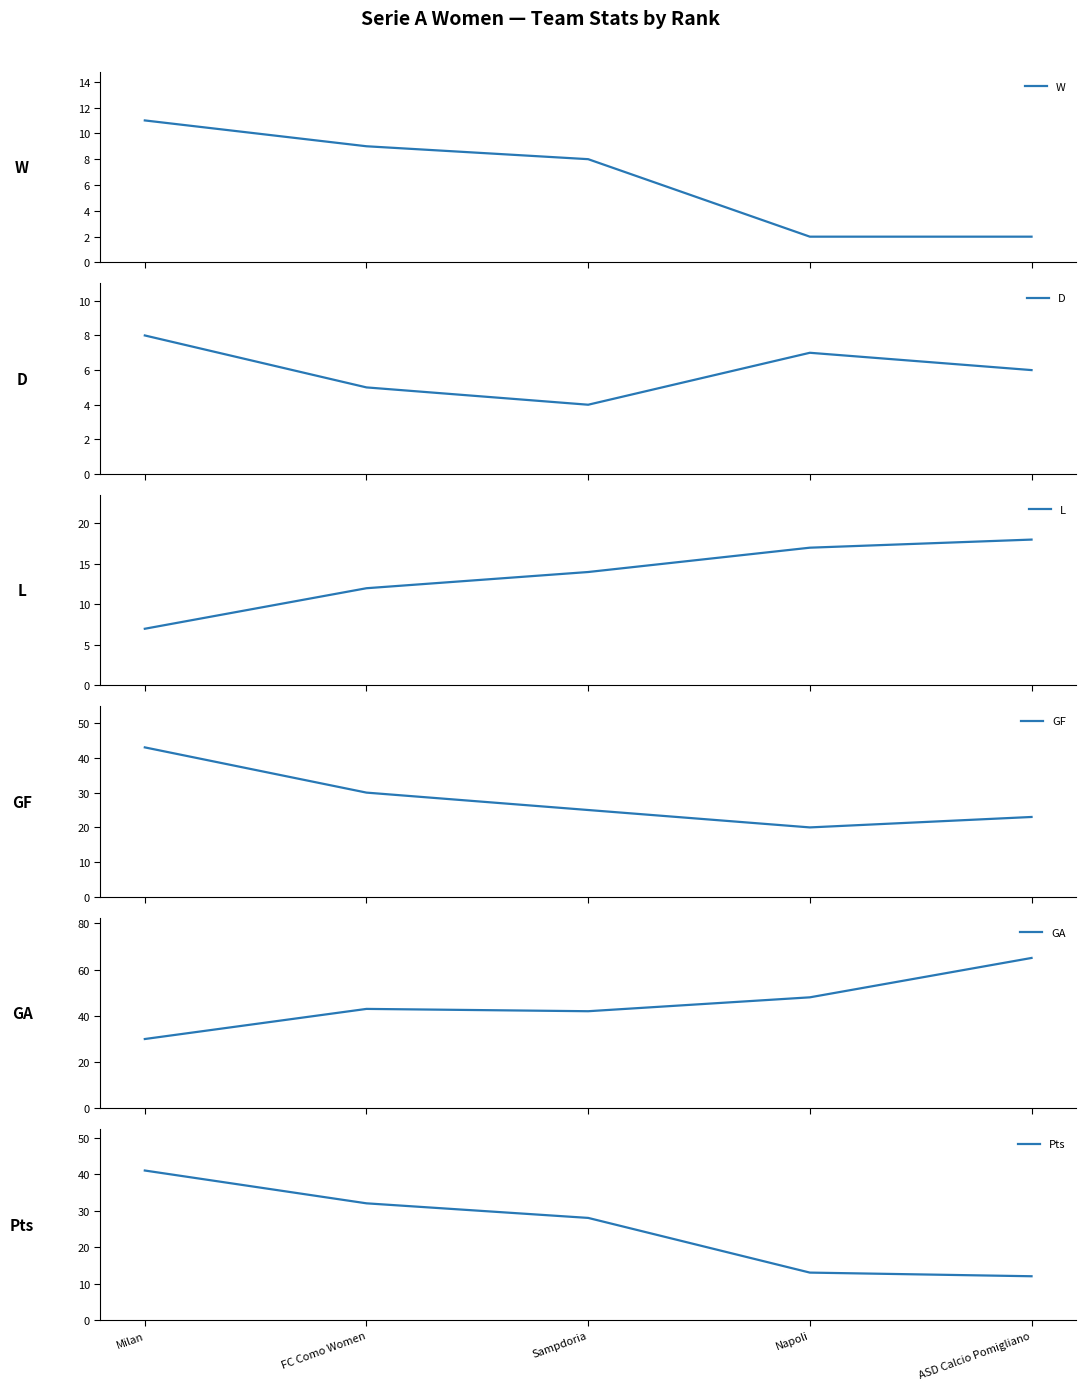

What is the difference between the L values at Milan and ASD Calcio Pomigliano?

11